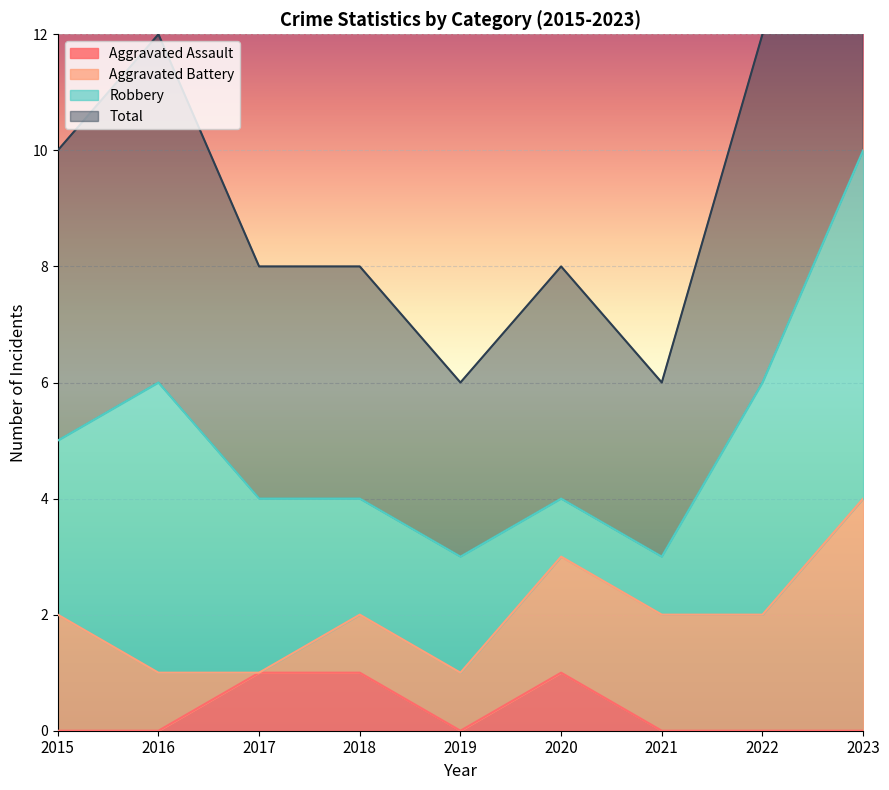

Rank the categories by Aggravated Assault value from lowest to highest.

2015, 2016, 2019, 2021, 2022, 2023, 2017, 2018, 2020